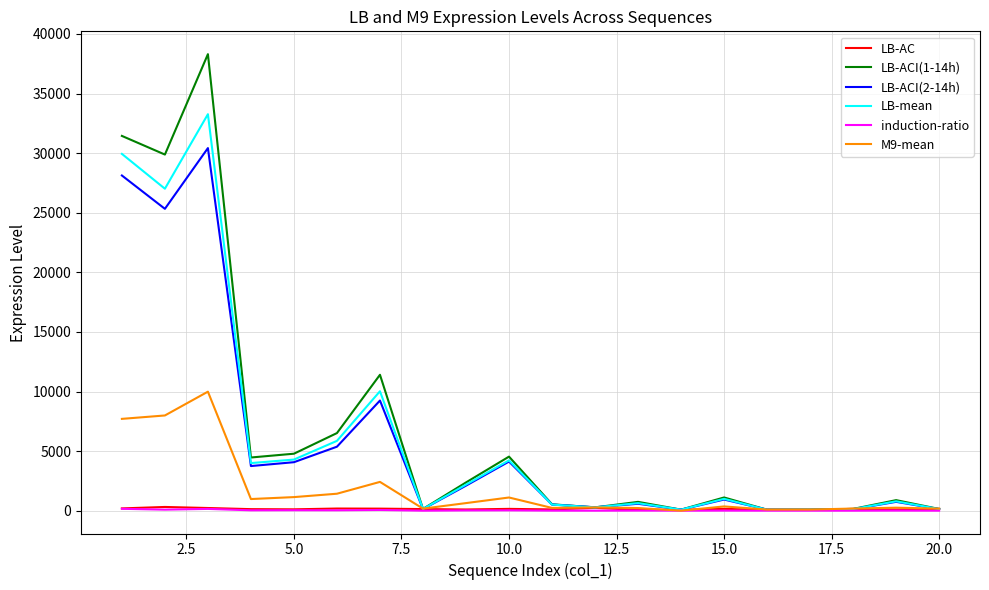

What is the maximum value for LB-ACI(1-14h)?

38307.7